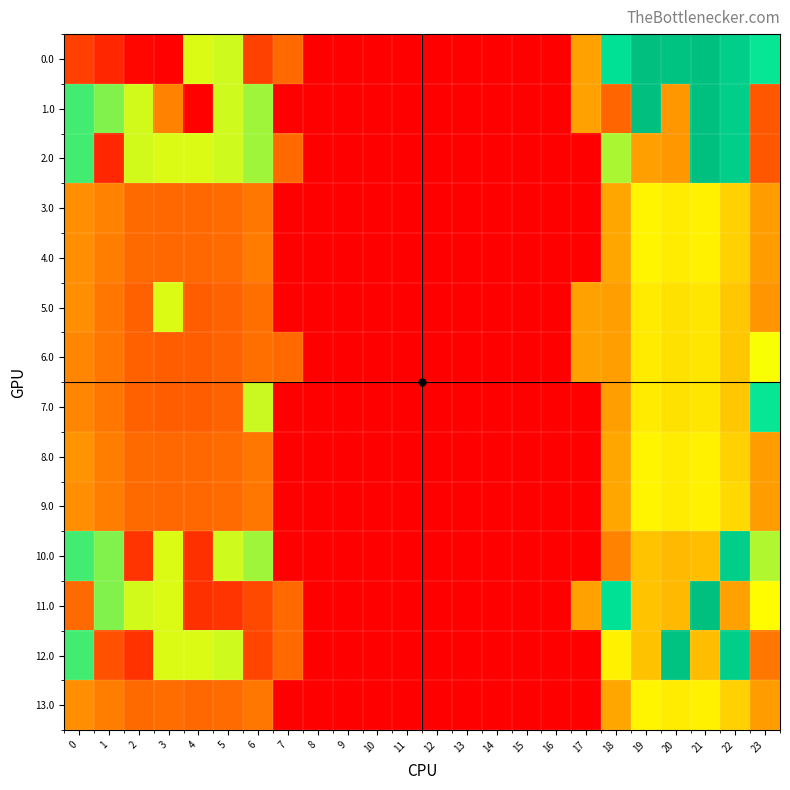

At how many categories does at least one series exceed 158?

14